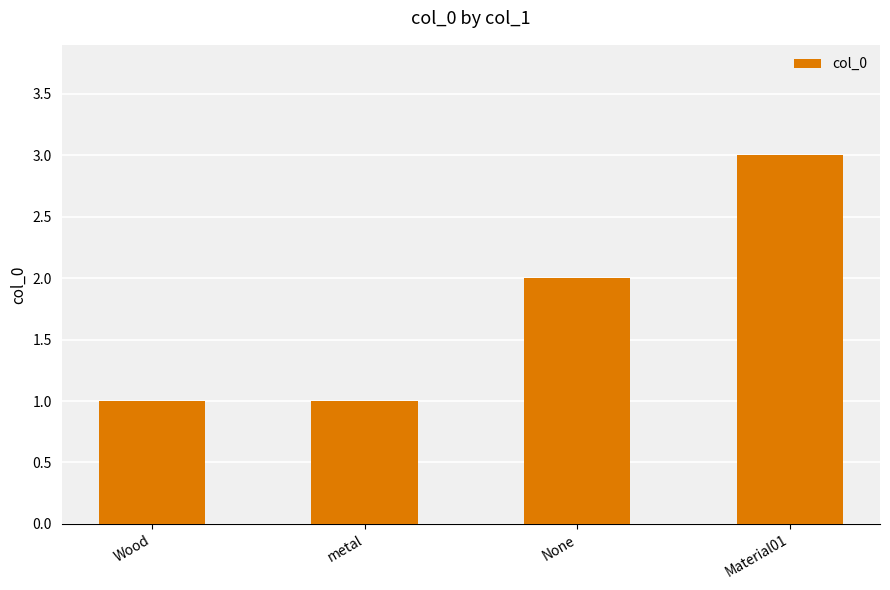

Reading right to left, extract all data points from this chart.

Material01=3	None=2	metal=1	Wood=1